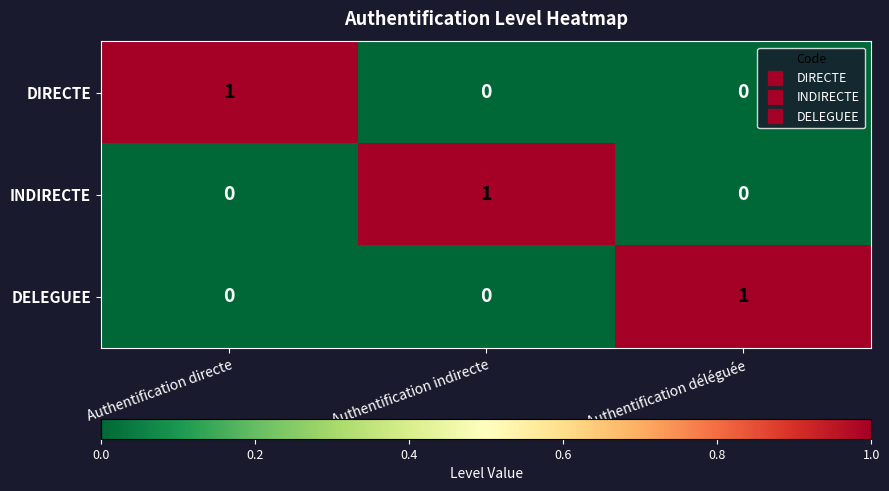

Count the DELEGUEE values in the range 0 to 1.

3